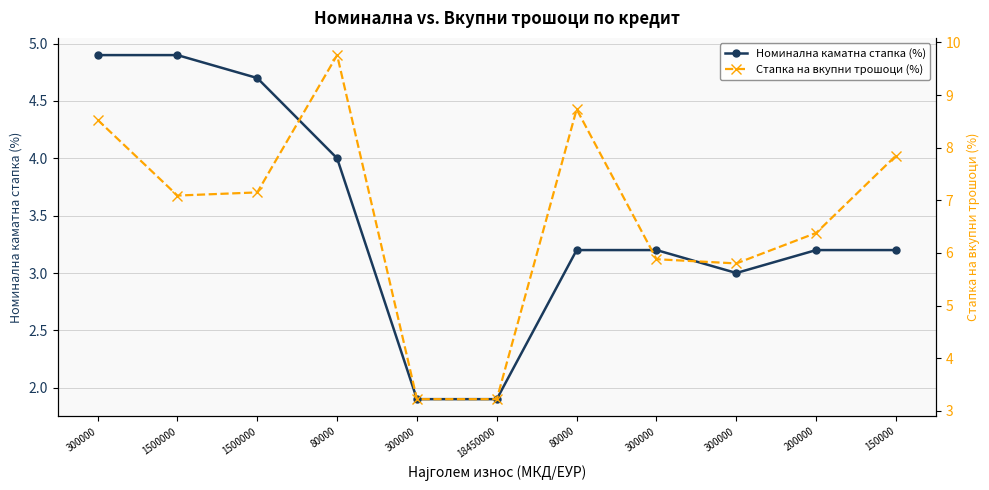

Reading left to right, transcribe all the data shown in this chart.

Номинална каматна стапка (%): 4.9	4.9	4.7	4.0	1.9	1.9	3.2	3.2	3.0	3.2	3.2
Стапка на вкупни трошоци (%): 8.5	7.1	7.2	9.8	3.2	3.2	8.7	5.9	5.8	6.4	7.8